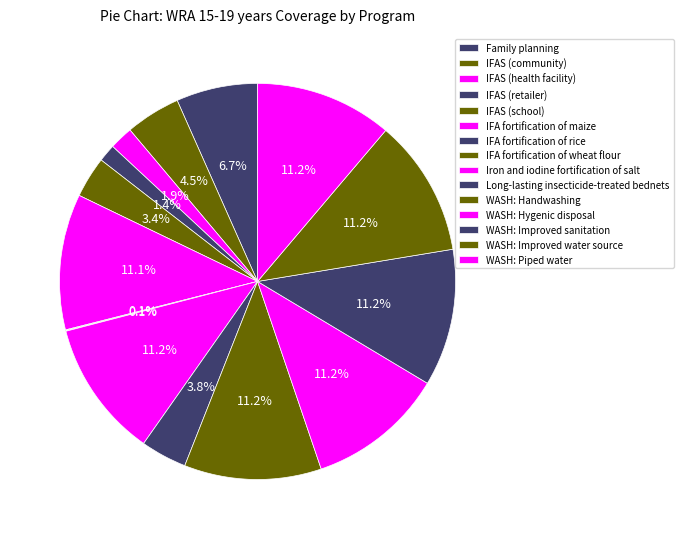

Which category has the biggest portion of the pie?

Iron and iodine fortification of salt